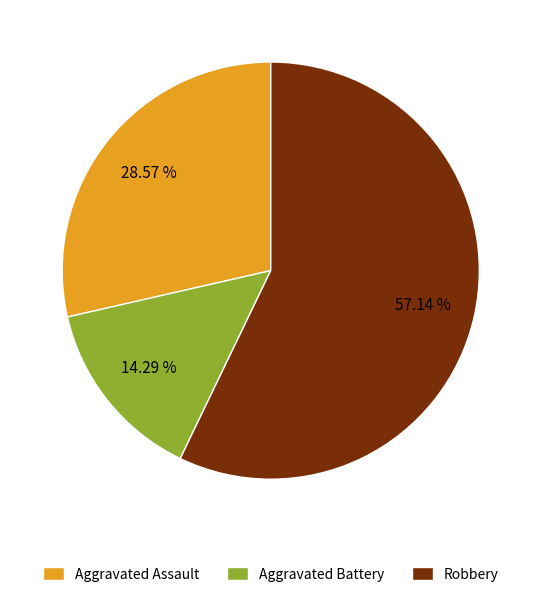

What percentage do Robbery and Aggravated Assault together represent?

85.7%